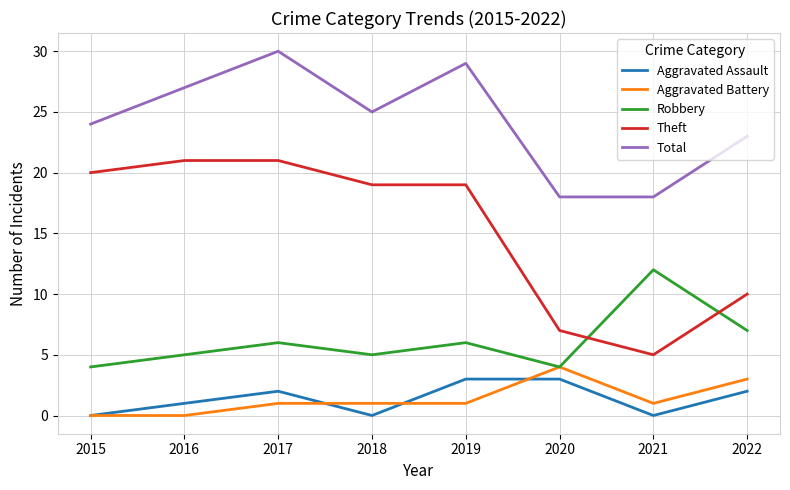

The Robbery series shows 5 at 2016. True or false?

True